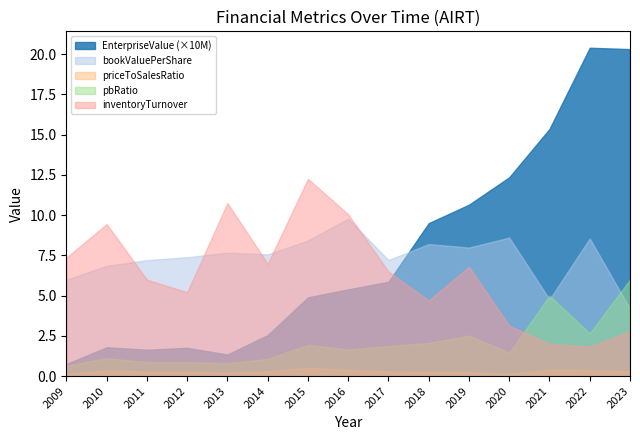

Which series has the largest range (max minus min)?

EnterpriseValue (×10M)